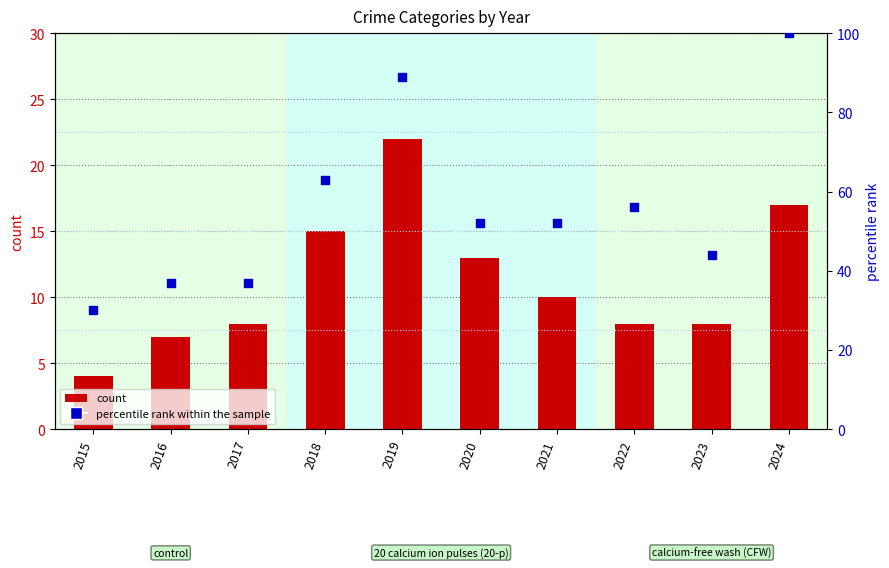

Which series has the largest Y range (max minus min)?

percentile rank within the sample